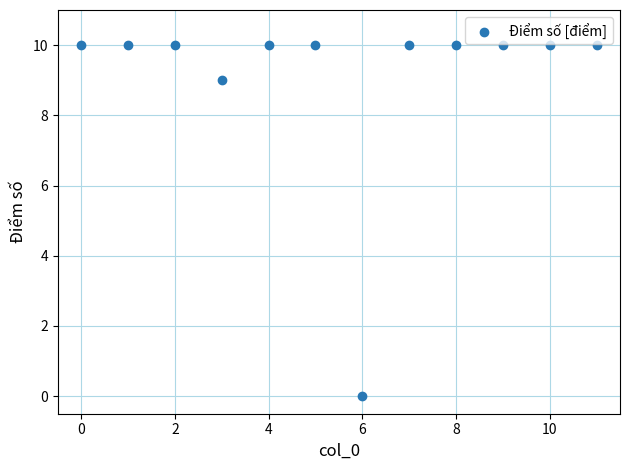

What Y value in the scatter plot is closest to 5?

9